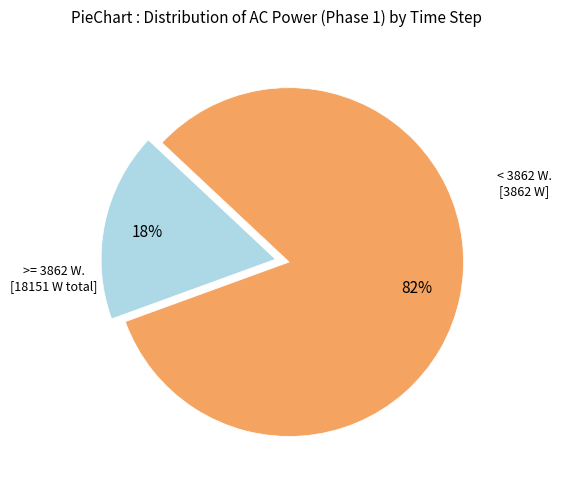

Is there a majority slice in this chart?

Yes